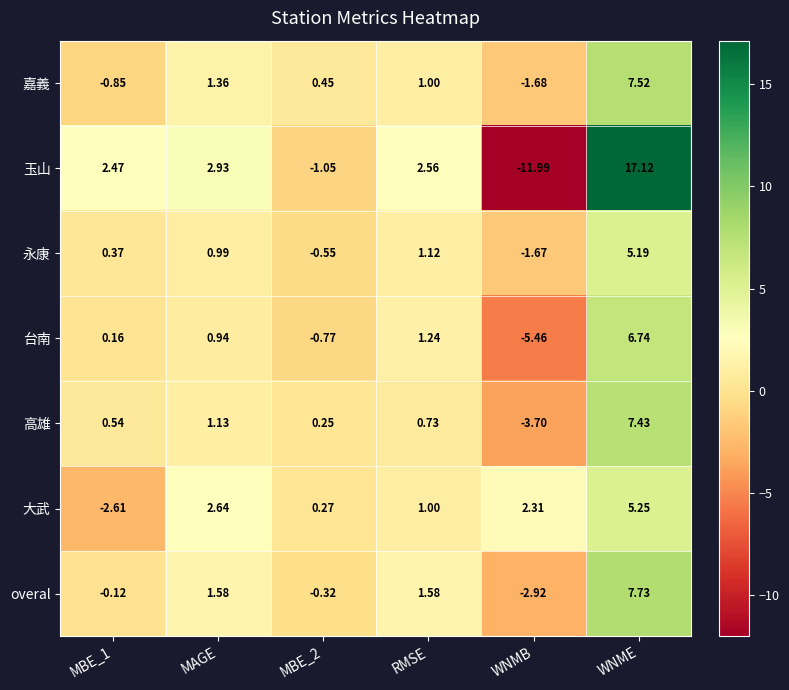

How many distinct data groups are displayed?

7